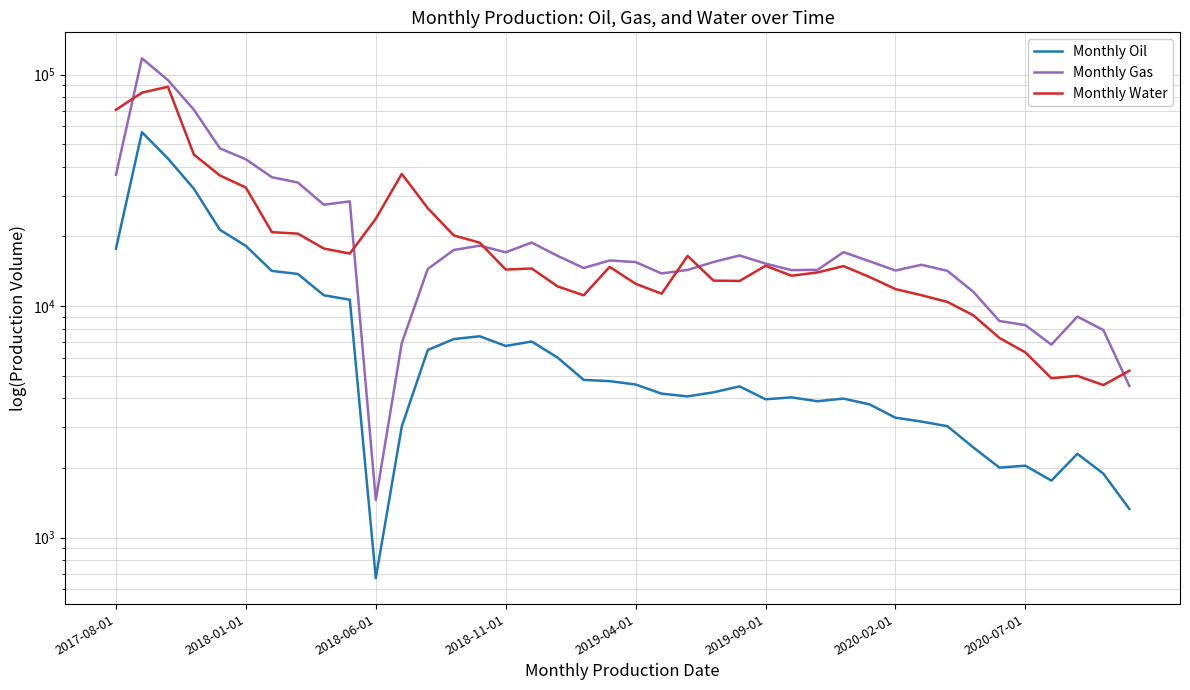

Reading right to left, transcribe all the data shown in this chart.

Monthly Oil: 1331	1891	2303	1764	2046	2008	2452	3030	3174	3298	3767	3989	3886	4036	3963	4504	4246	4077	4190	4589	4744	4805	5994	7038	6733	7413	7211	6467	3023	669	10664	11147	13778	14202	18206	21380	32154	43440	56444	17720
Monthly Gas: 4525	7886	9018	6821	8284	8631	11528	14205	15100	14256	15638	17116	14357	14316	15265	16566	15517	14341	13845	15504	15760	14622	16486	18830	17093	18260	17482	14478	6928	1454	28357	27436	34207	36076	43099	48066	70544	94749	117672	36939
Monthly Water: 5261	4563	5000	4886	6316	7290	9129	10433	11153	11851	13371	14901	13988	13539	14948	12852	12896	16482	11320	12495	14787	11144	12168	14552	14393	18808	20219	26508	37281	23875	16881	17745	20576	20881	32543	36705	45169	88678	83648	70542